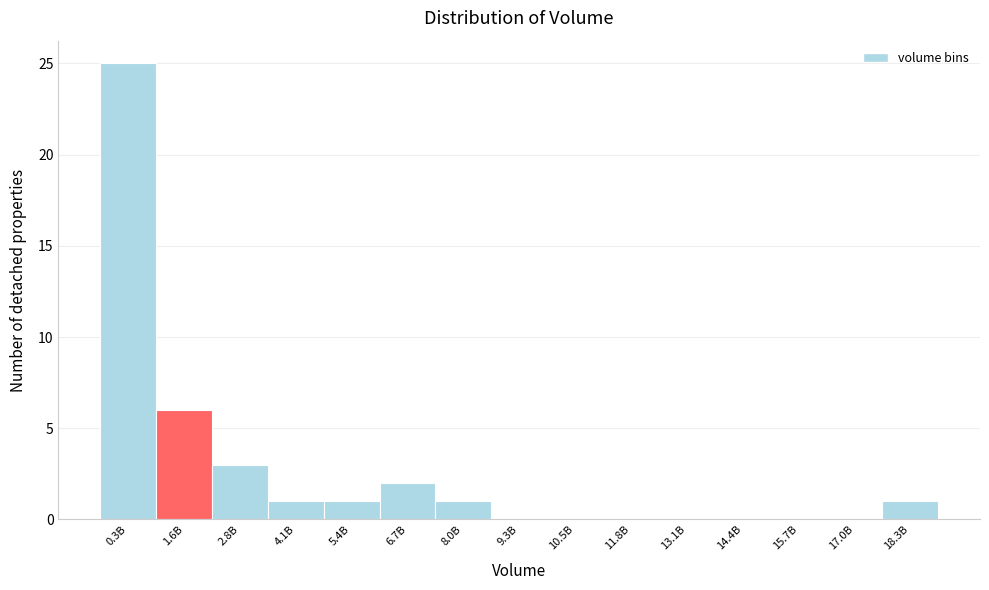

Reading right to left, transcribe all the data shown in this chart.

18.3B=1	17.0B=0	15.7B=0	14.4B=0	13.1B=0	11.8B=0	10.5B=0	9.3B=0	8.0B=1	6.7B=2	5.4B=1	4.1B=1	2.8B=3	1.6B=6	0.3B=25